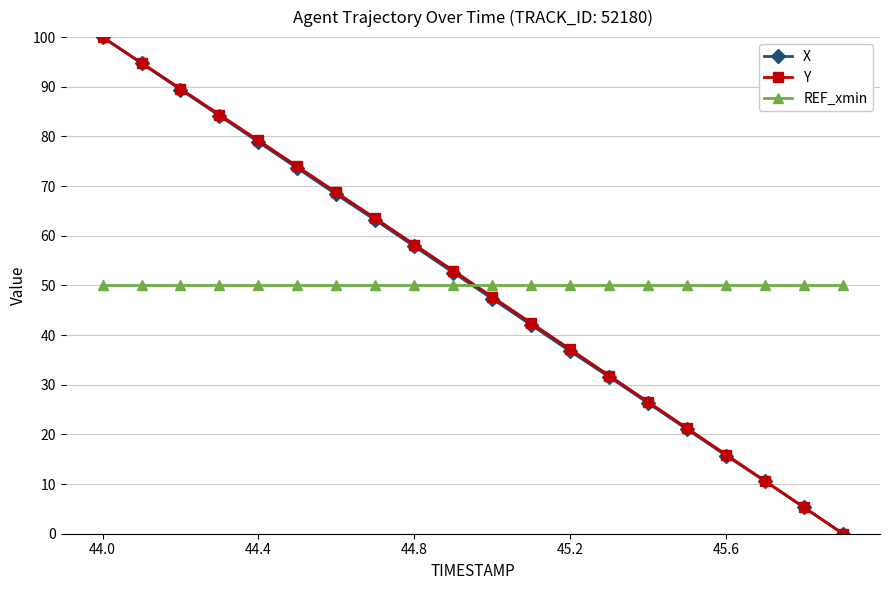

At how many categories does at least one series exceed 86?

3